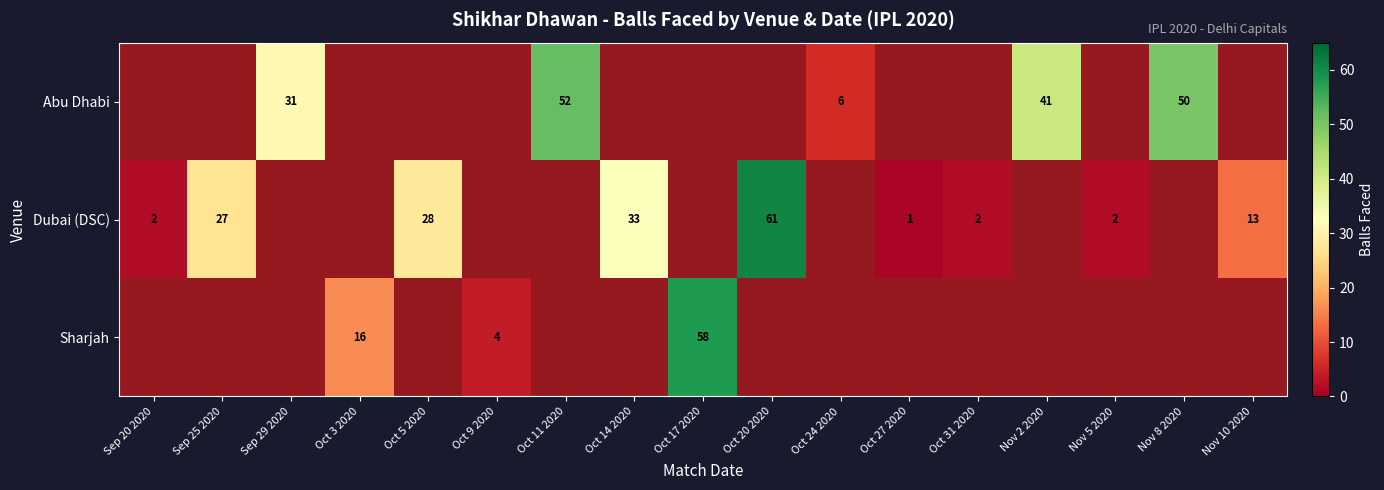

True or false: Abu Dhabi has a value of 50 at Nov 8 2020.

True